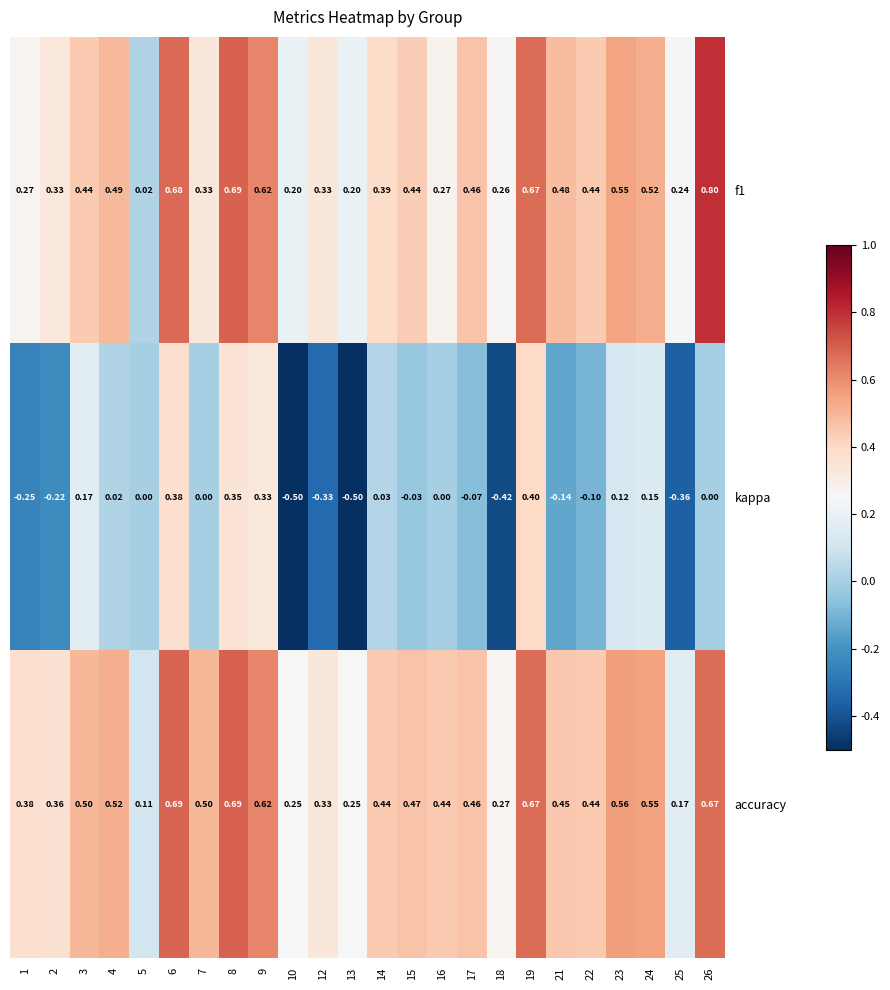

Which series has the largest range (max minus min)?

kappa